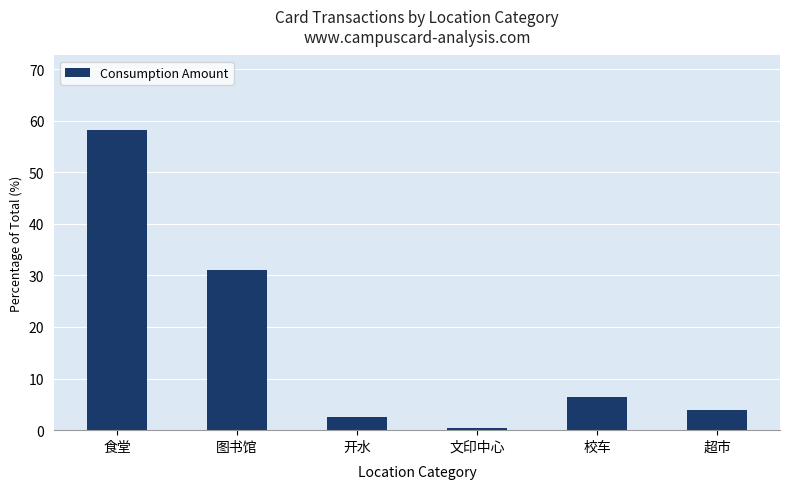

Between 校车 and 食堂, which is larger?

食堂